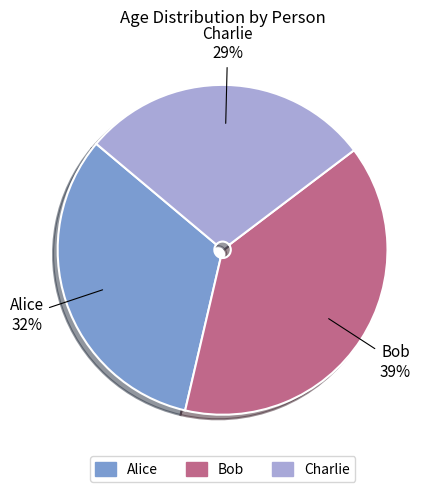

Does Charlie account for over 50% of the chart?

No